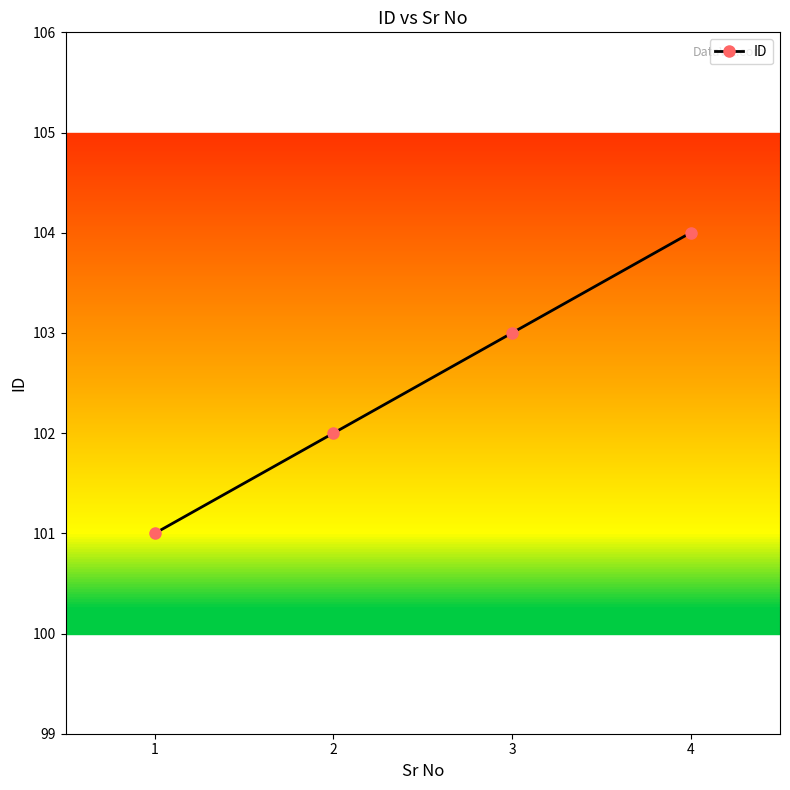

What is the smallest value displayed?

101